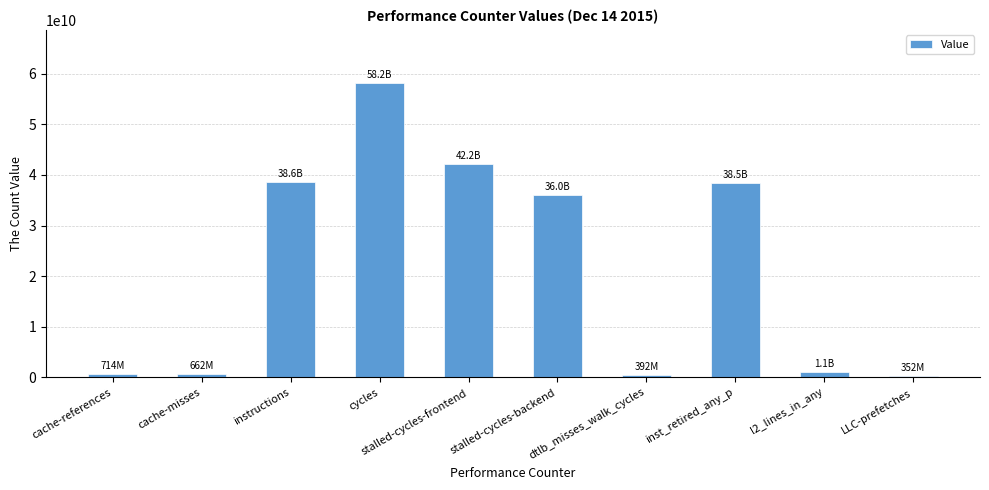

What is the difference between the maximum and minimum values?

57861839399